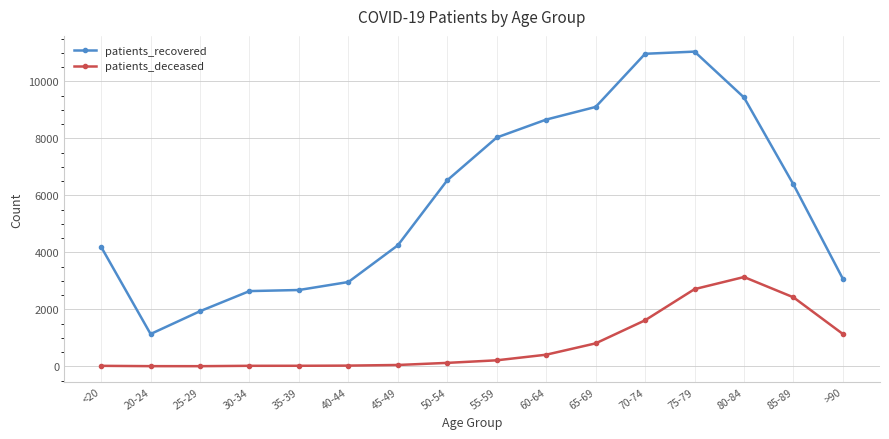

True or false: patients_recovered and patients_deceased intersect in this chart.

False